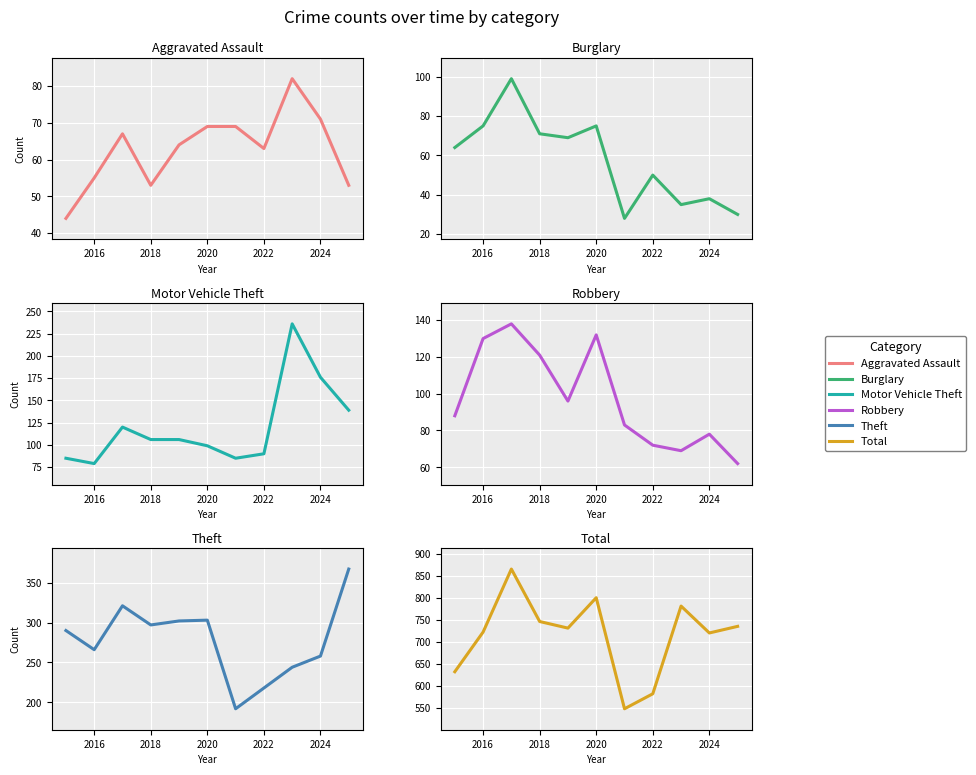

How many series are shown in this chart?

6